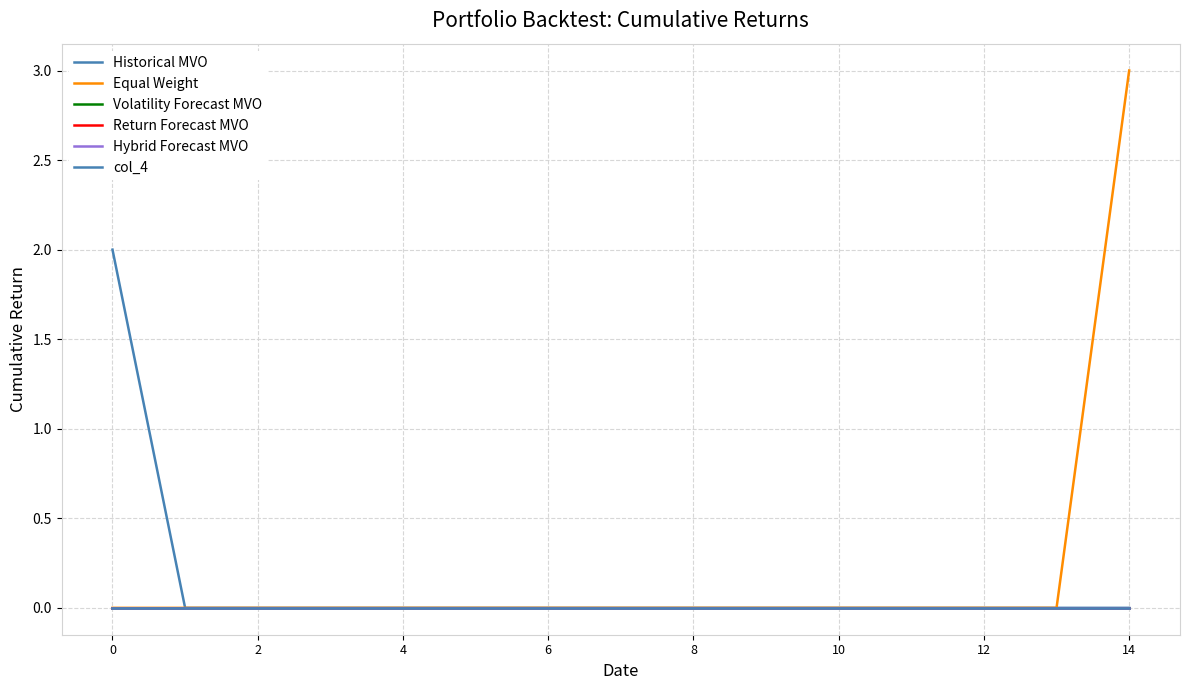

True or false: Equal Weight has more than 1 interior local peaks.

False